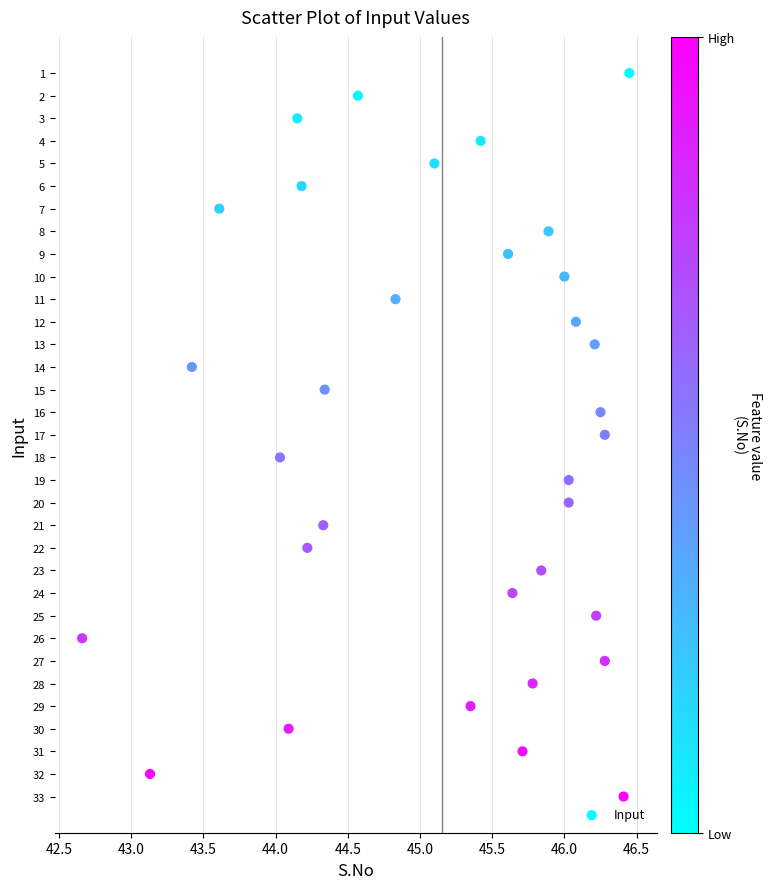

What is the range of Y values (max minus min)?

32